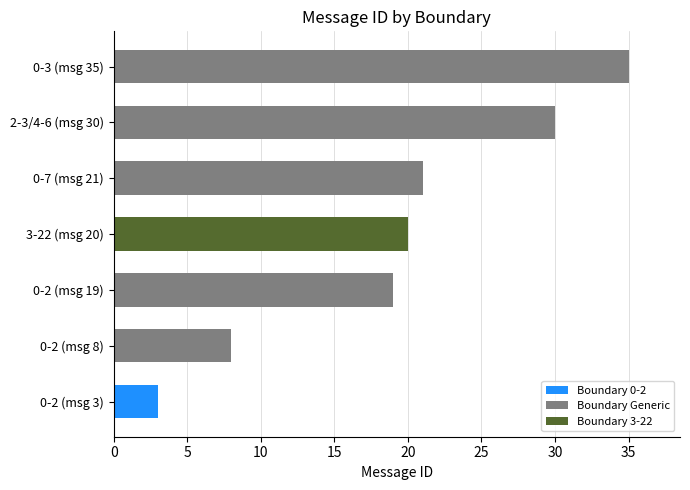

Reading bottom to top, extract all data points from this chart.

3	8	19	20	21	30	35